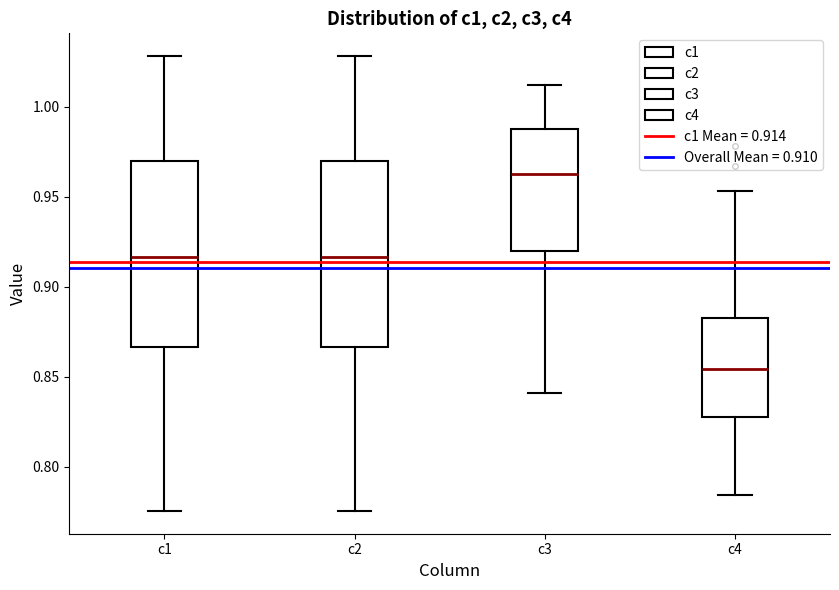

Where is the lower edge of the box for c2 on the y-axis? The values are not printed on the chart, so give them approximately, as read against the axis.

0.865